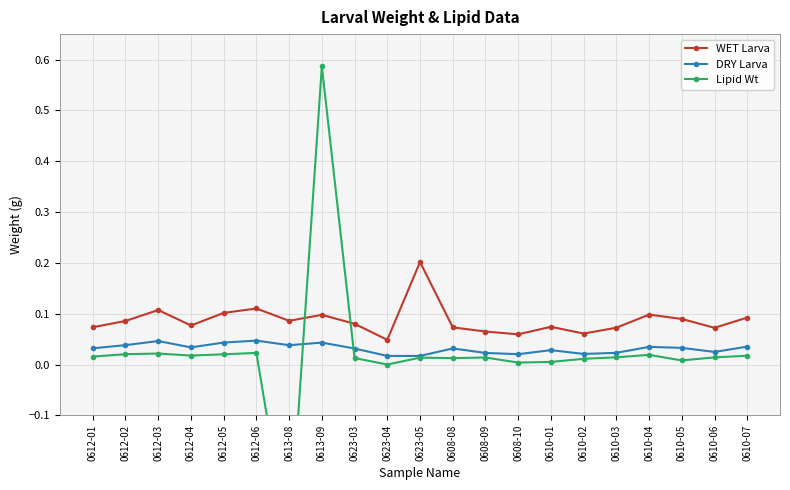

What are all the series names shown in the legend?

WET Larva, DRY Larva, Lipid Wt